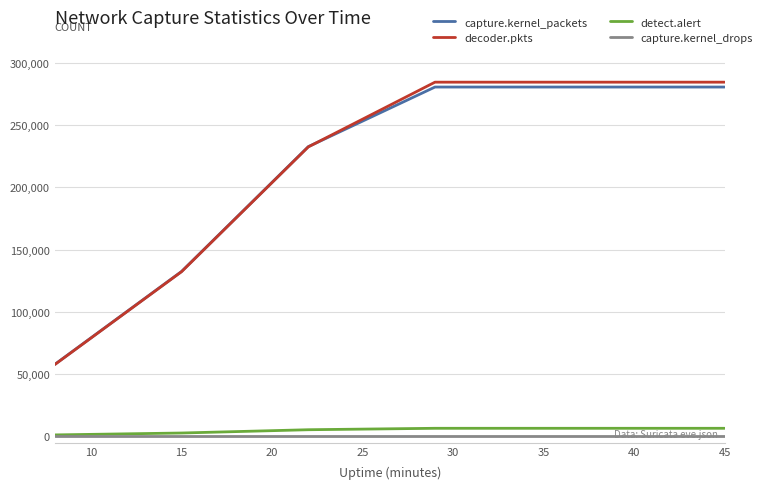

How many categories are shown in the chart?

7